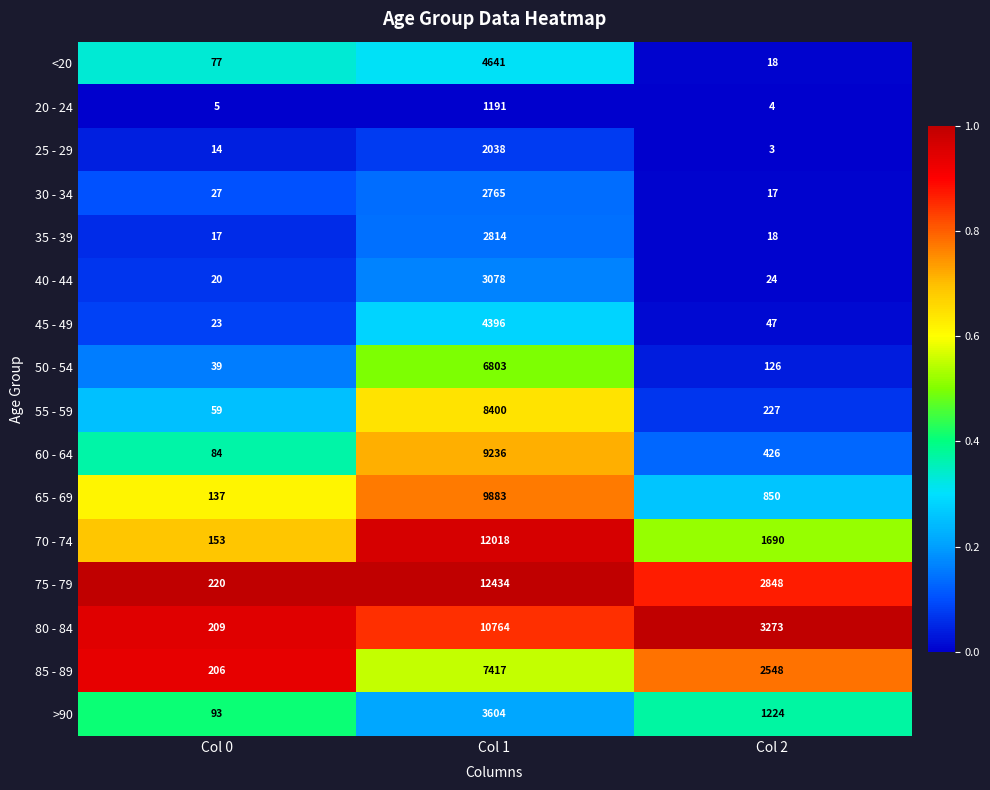

The 20 - 24 series shows 1191 at Col 1. True or false?

True